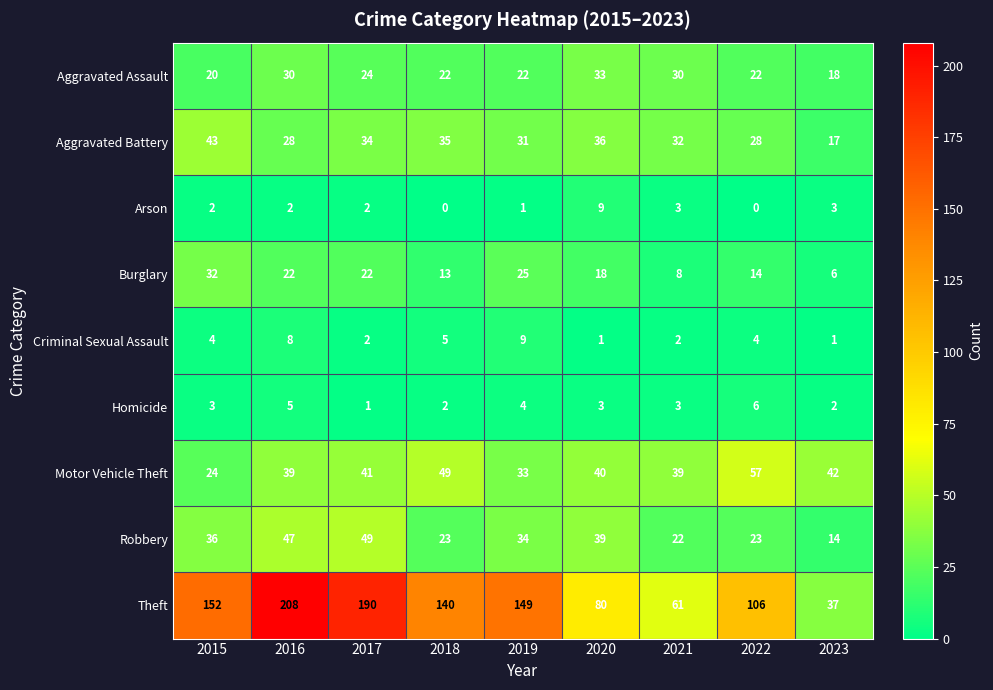

What is the sum of the Robbery values at 2017 and 2015?

85